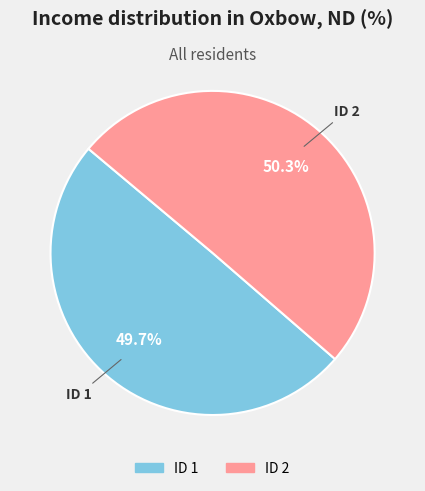

Does any single category account for the majority?

Yes